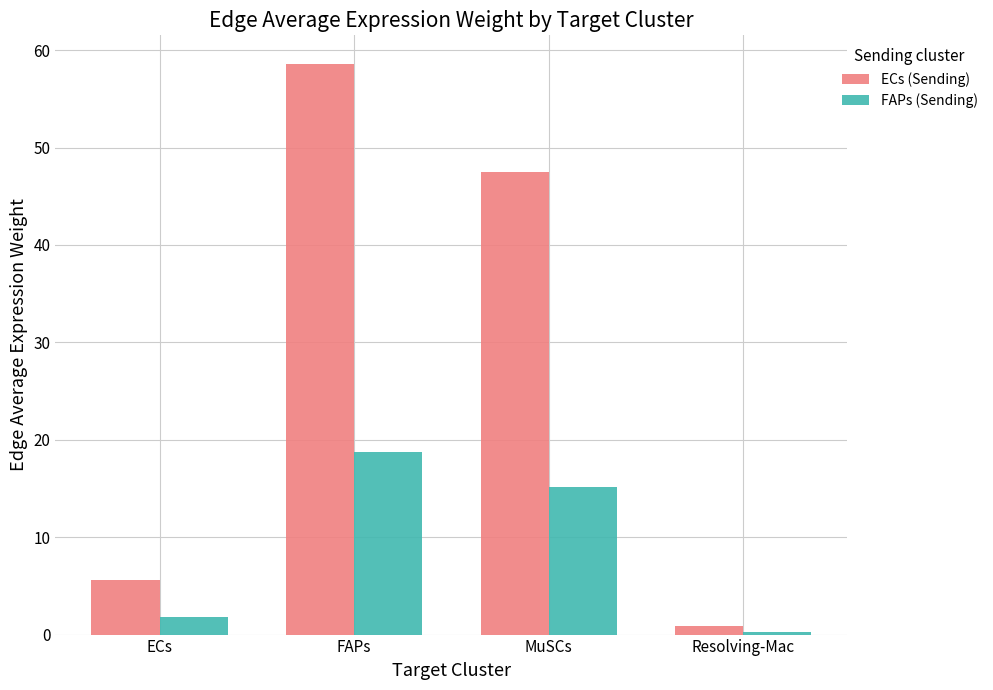

Rank the categories by FAPs (Sending) value from highest to lowest.

FAPs, MuSCs, ECs, Resolving-Mac